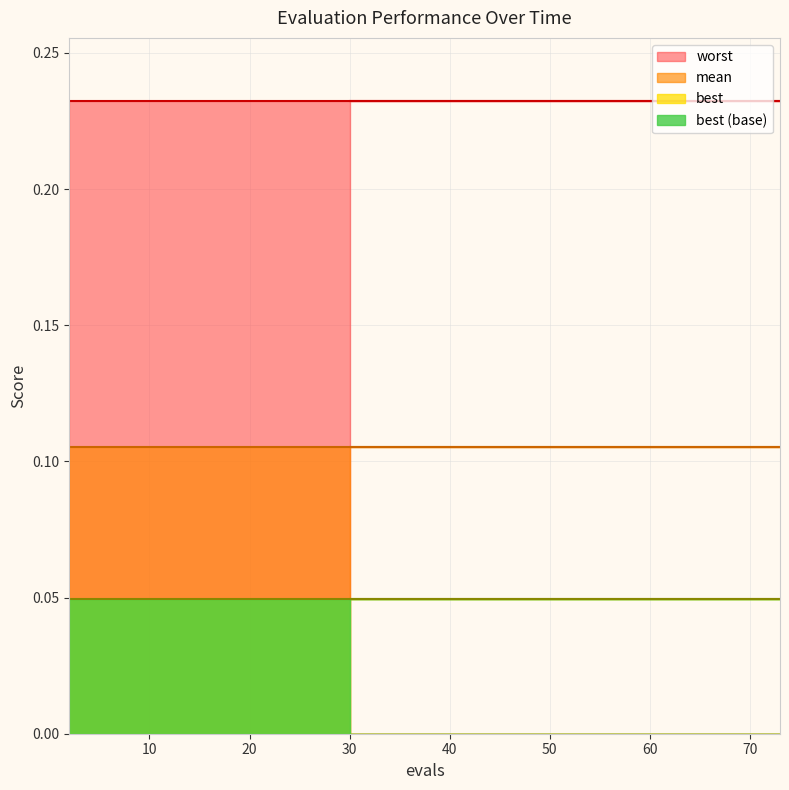

Which series has the largest range (max minus min)?

mean